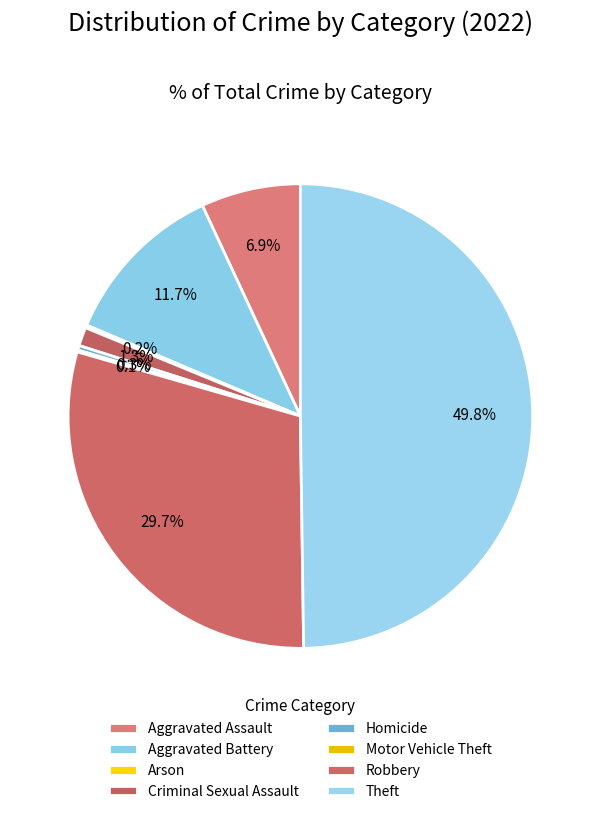

How many segments does this pie chart have?

8